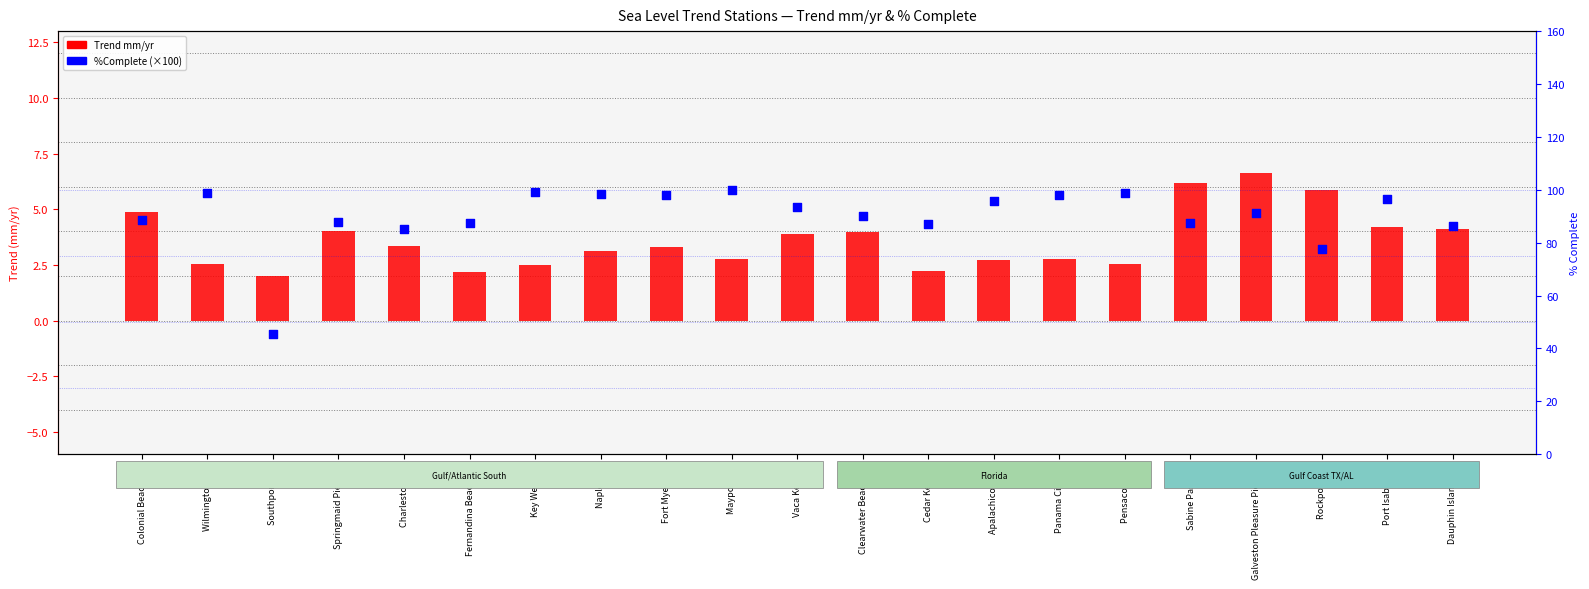

Which series has the widest spread of Y values?

%Complete (×100)